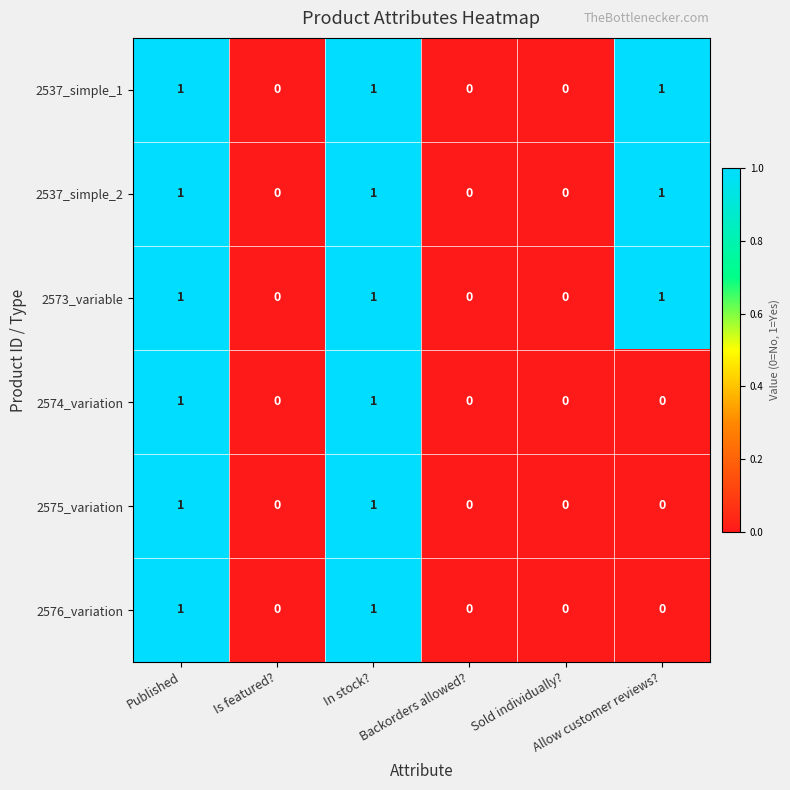

How many 2575_variation values are between 0 and 1?

6